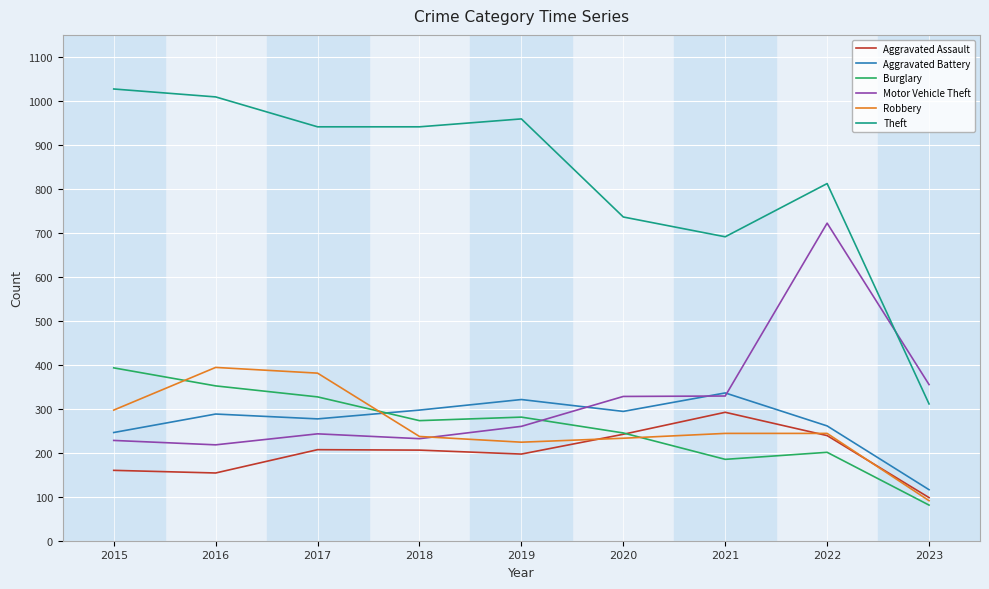

True or false: Motor Vehicle Theft and Aggravated Assault intersect in this chart.

False